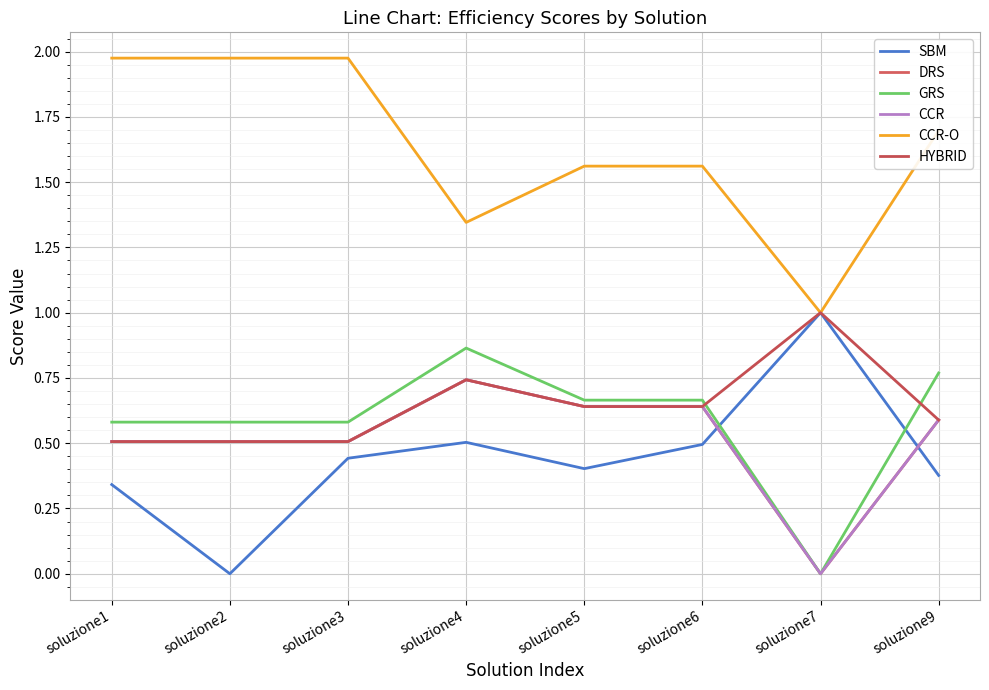

How many data points does each series have?

8